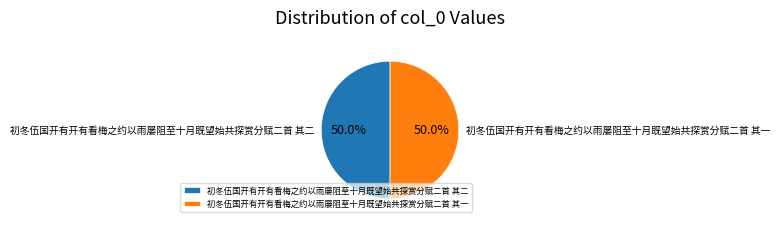

What percentage do 初冬伍国开有开有看梅之约以雨屡阻至十月既望始共探赏分赋二首 其一 and 初冬伍国开有开有看梅之约以雨屡阻至十月既望始共探赏分赋二首 其二 together represent?

100.0%